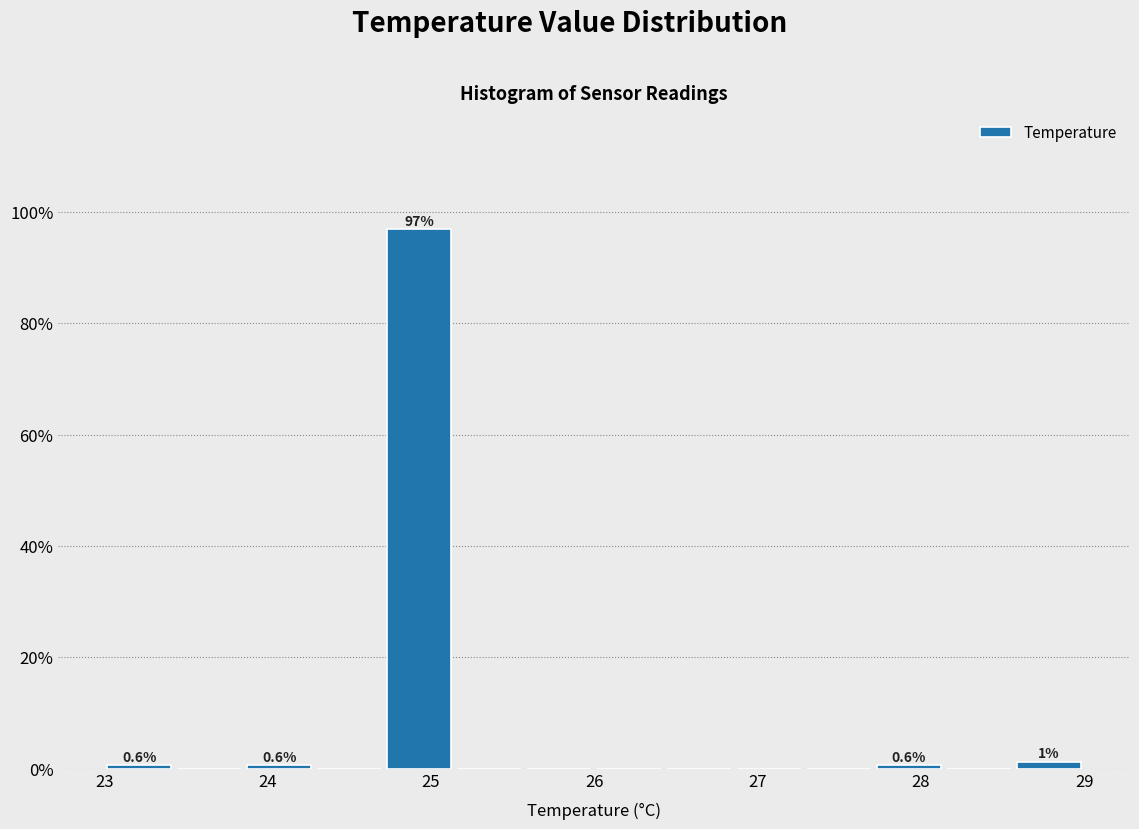

Over which range of the x-axis is the bar tallest?

24.7 to 25.1